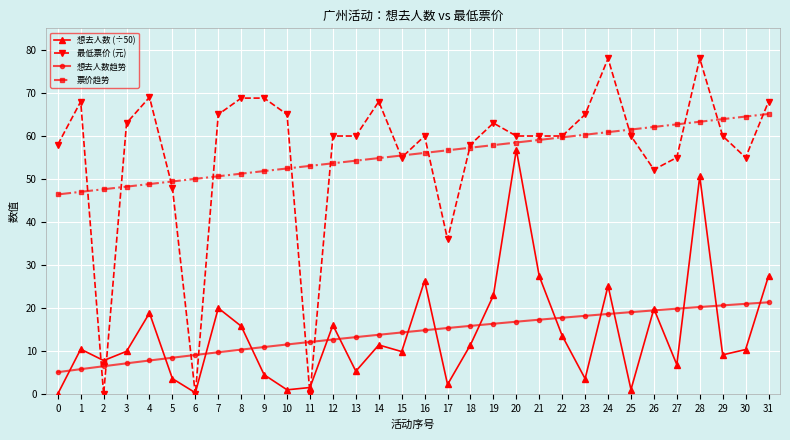

What is the maximum value shown in the chart?

78.0